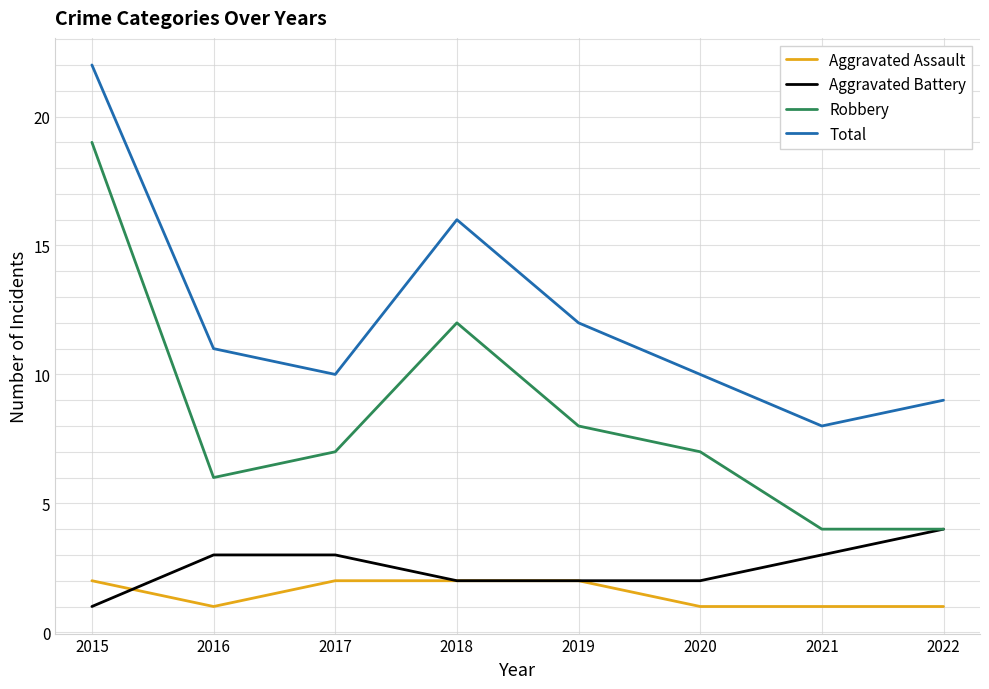

Reading right to left, list all the values displayed in this chart.

Aggravated Assault: 1	1	1	2	2	2	1	2
Aggravated Battery: 4	3	2	2	2	3	3	1
Robbery: 4	4	7	8	12	7	6	19
Total: 9	8	10	12	16	10	11	22